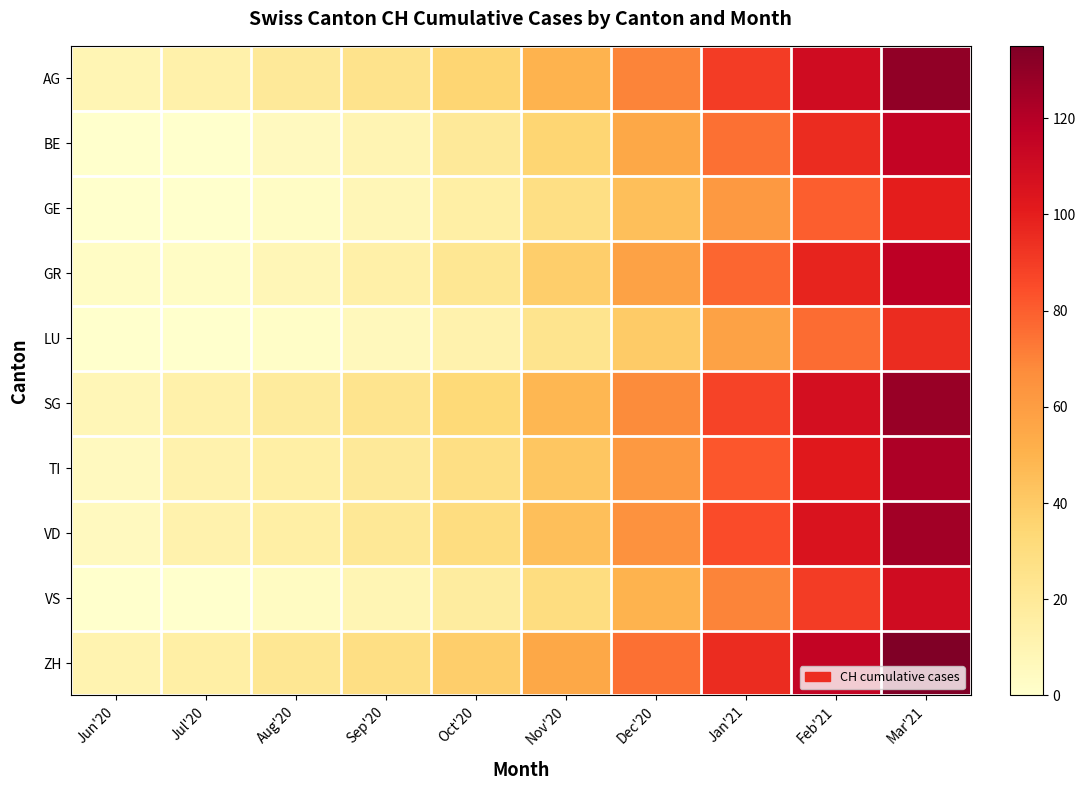

Reading left to right, extract all data points from this chart.

AG: Jun'20=9	Jul'20=13	Aug'20=20	Sep'20=25	Oct'20=35	Nov'20=50	Dec'20=70	Jan'21=90	Feb'21=110	Mar'21=130
BE: Jun'20=0	Jul'20=0	Aug'20=5	Sep'20=10	Oct'20=20	Nov'20=35	Dec'20=55	Jan'21=75	Feb'21=95	Mar'21=115
GE: Jun'20=0	Jul'20=0	Aug'20=3	Sep'20=8	Oct'20=15	Nov'20=28	Dec'20=45	Jan'21=62	Feb'21=80	Mar'21=100
GR: Jun'20=3	Jul'20=3	Aug'20=8	Sep'20=14	Oct'20=22	Nov'20=38	Dec'20=58	Jan'21=78	Feb'21=98	Mar'21=118
LU: Jun'20=0	Jul'20=0	Aug'20=2	Sep'20=6	Oct'20=12	Nov'20=24	Dec'20=40	Jan'21=58	Feb'21=76	Mar'21=95
SG: Jun'20=8	Jul'20=13	Aug'20=18	Sep'20=24	Oct'20=33	Nov'20=48	Dec'20=68	Jan'21=88	Feb'21=108	Mar'21=128
TI: Jun'20=5	Jul'20=12	Aug'20=15	Sep'20=20	Oct'20=28	Nov'20=42	Dec'20=62	Jan'21=82	Feb'21=102	Mar'21=122
VD: Jun'20=5	Jul'20=12	Aug'20=15	Sep'20=21	Oct'20=30	Nov'20=45	Dec'20=65	Jan'21=85	Feb'21=105	Mar'21=125
VS: Jun'20=0	Jul'20=0	Aug'20=4	Sep'20=9	Oct'20=17	Nov'20=30	Dec'20=50	Jan'21=70	Feb'21=90	Mar'21=110
ZH: Jun'20=11	Jul'20=15	Aug'20=22	Sep'20=28	Oct'20=38	Nov'20=55	Dec'20=75	Jan'21=95	Feb'21=115	Mar'21=135